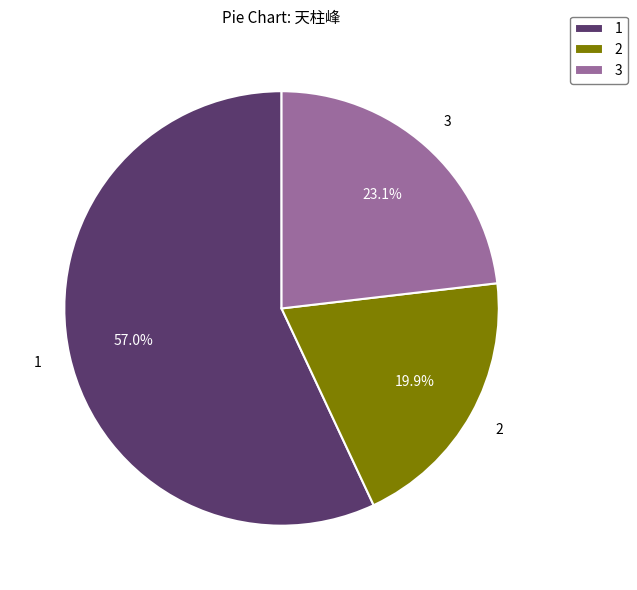

Rank the categories by value from highest to lowest.

1, 3, 2